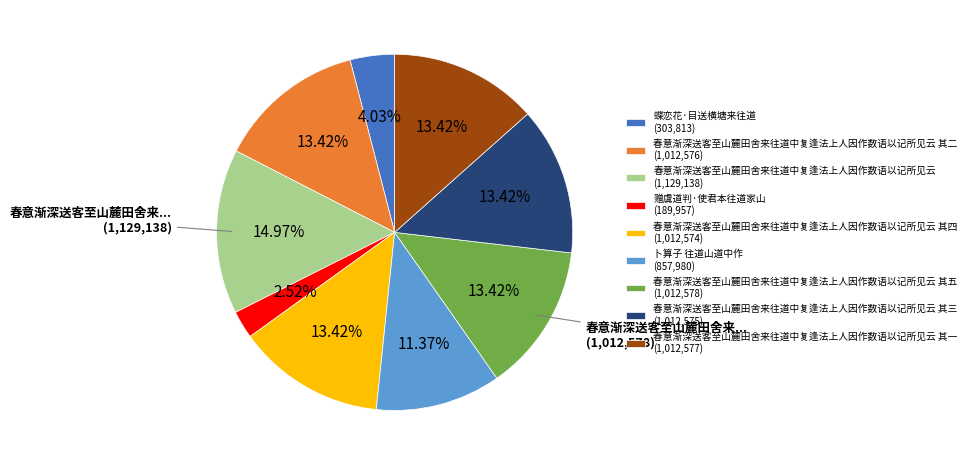

Approximately how many times larger is the value at 春意渐深送客至山麓田舍来往道中复逢法上人因作数语以记所见云 (1,129,138) compared to 春意渐深送客至山麓田舍来往道中复逢法上人因作数语以记所见云 其二 (1,012,576)?

1.1